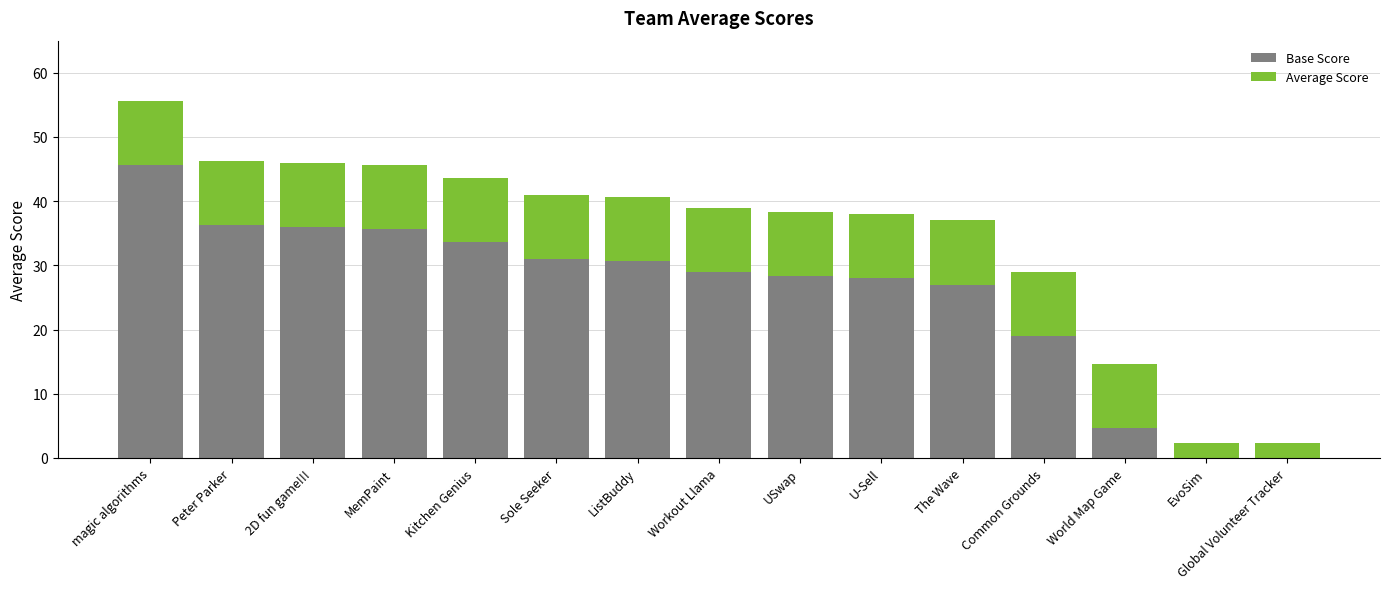

True or false: Base Score has a value of 54.8 at 2D fun game!!!.

False